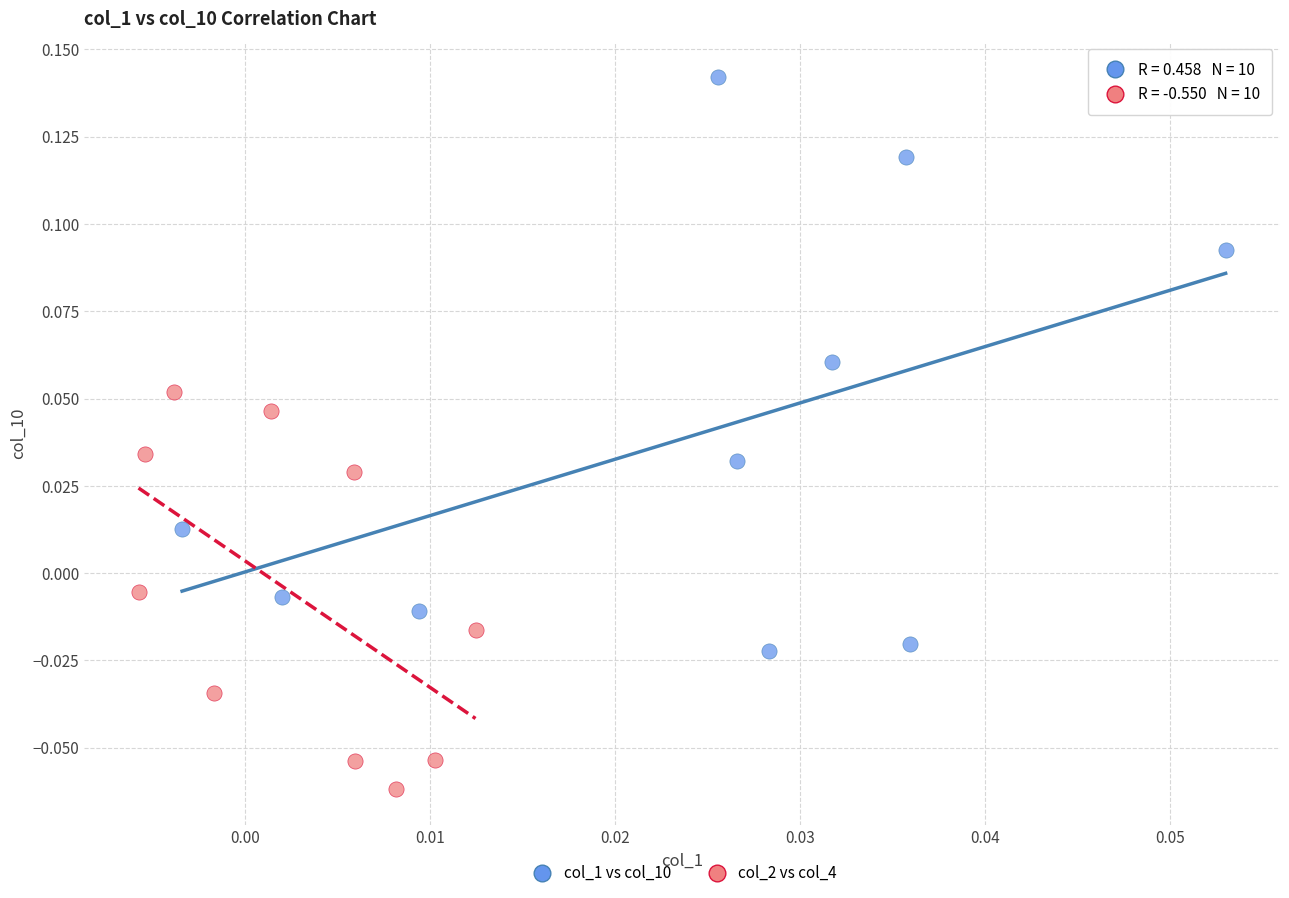

Which series has the largest Y range (max minus min)?

col_1 vs col_10